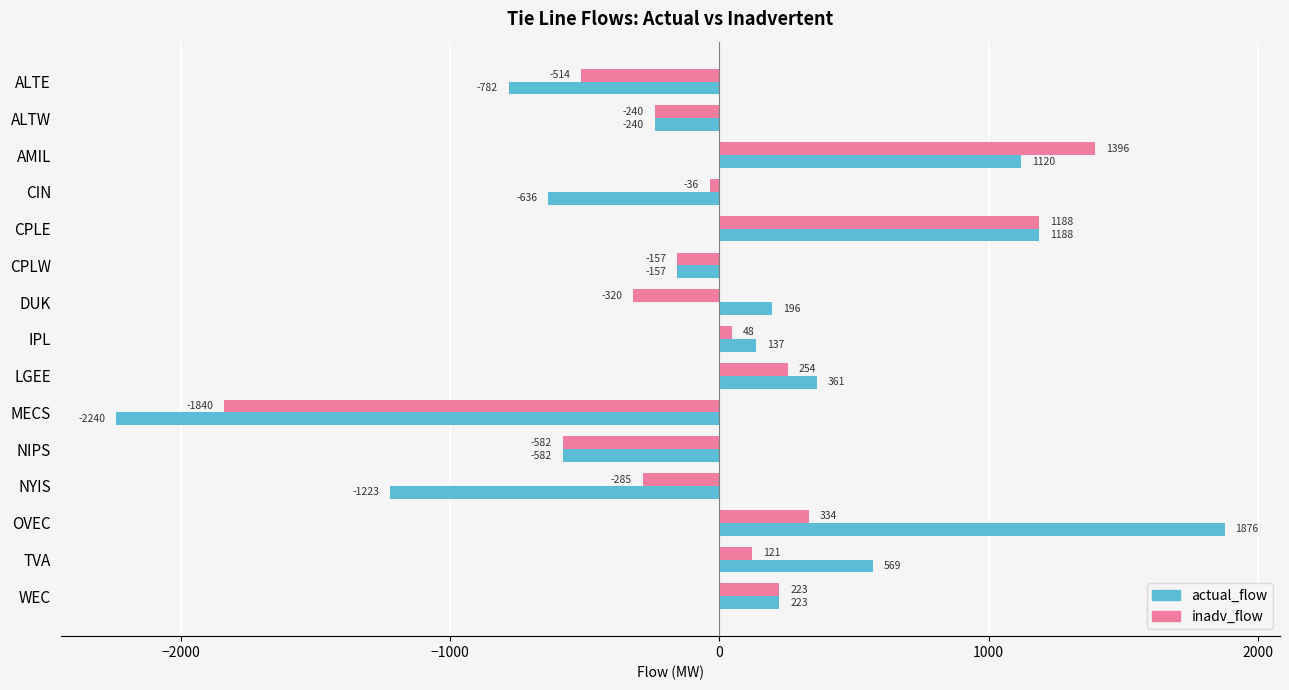

Is the value of inadv_flow at TVA greater than the value of actual_flow at CIN?

Yes